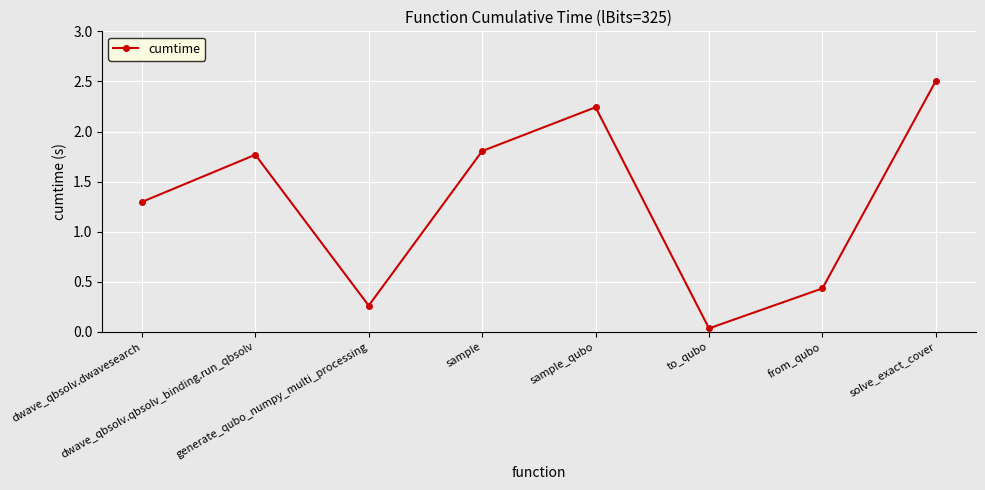

True or false: the data has more than 2 interior local peaks.

False